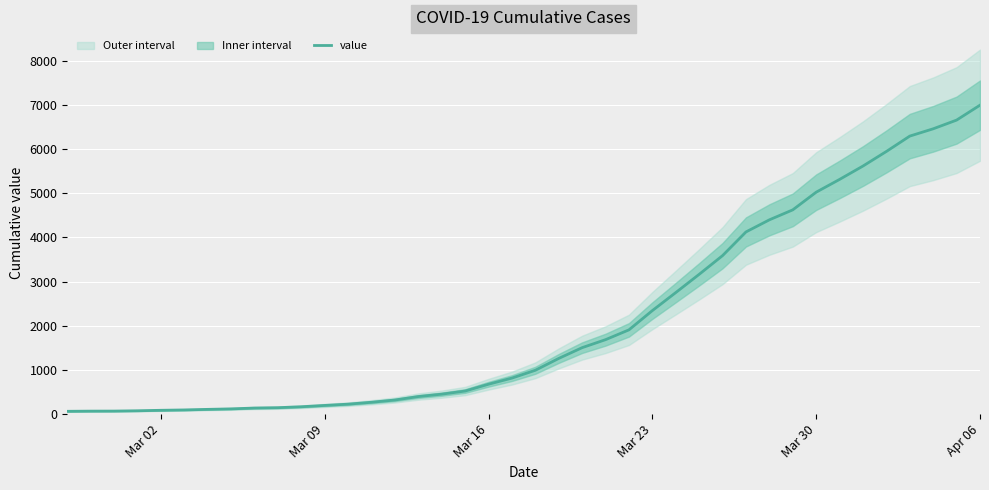

Which category has the highest value in the value series?

Apr 06